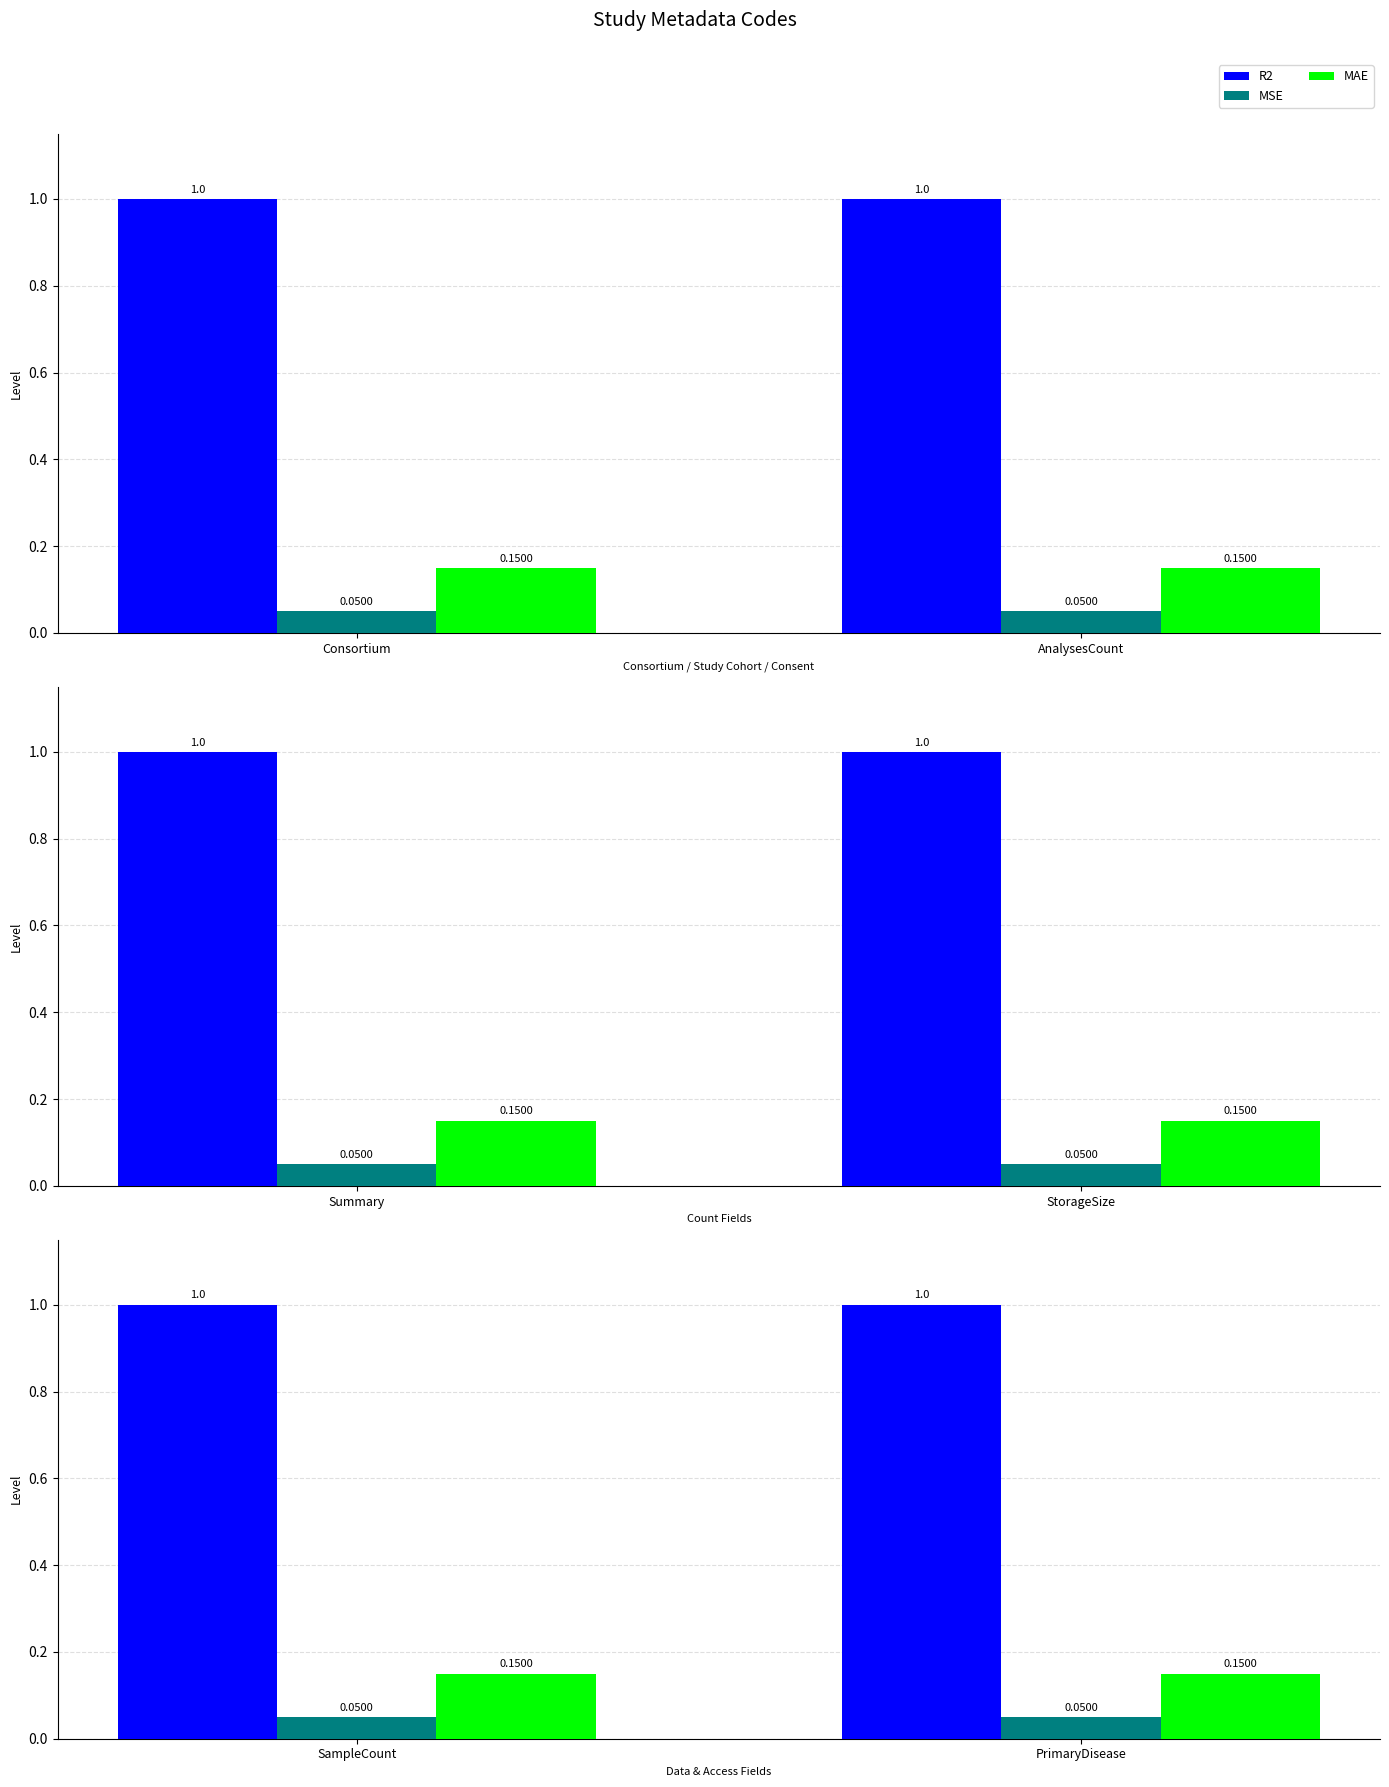

Are the bars horizontal?

No